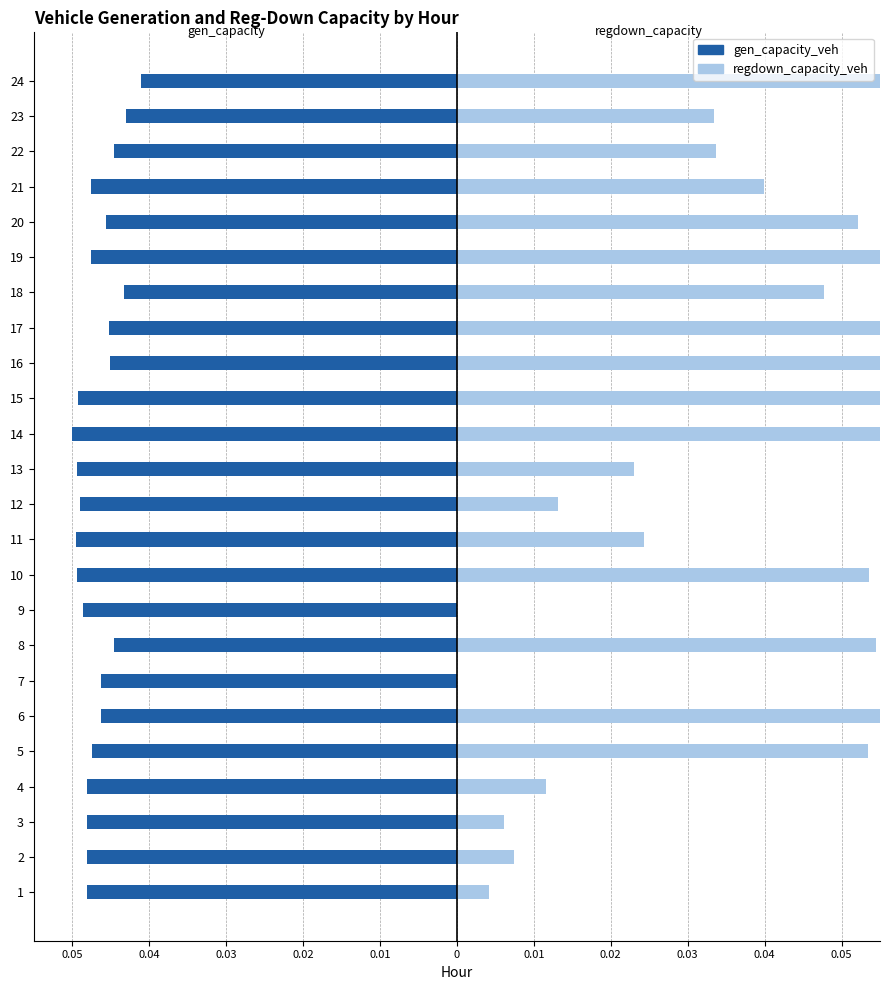

Which series has the largest range (max minus min)?

regdown_capacity_veh